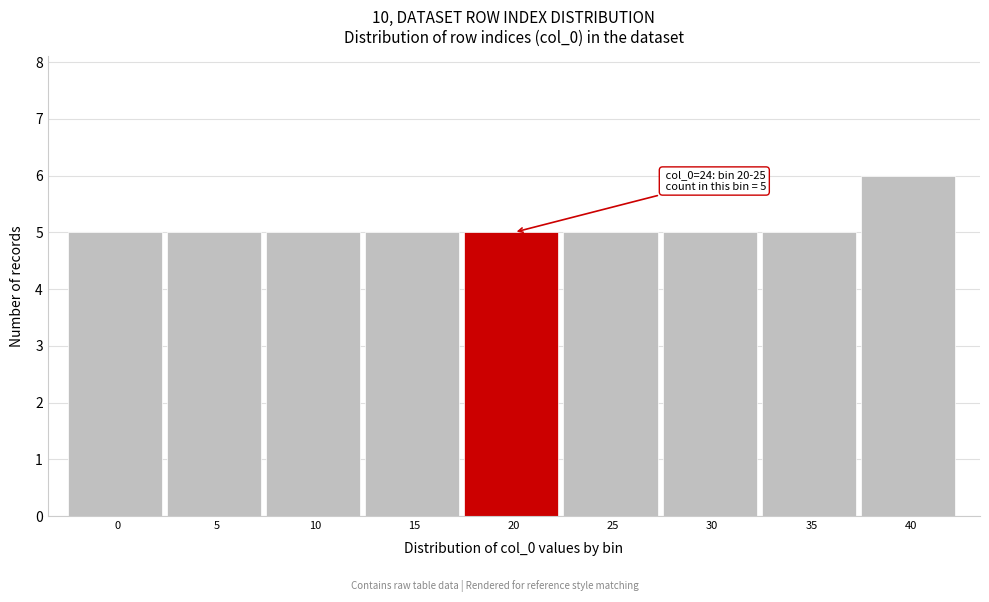

Reading right to left, transcribe all the data shown in this chart.

40=6	35=5	30=5	25=5	20=5	15=5	10=5	5=5	0=5